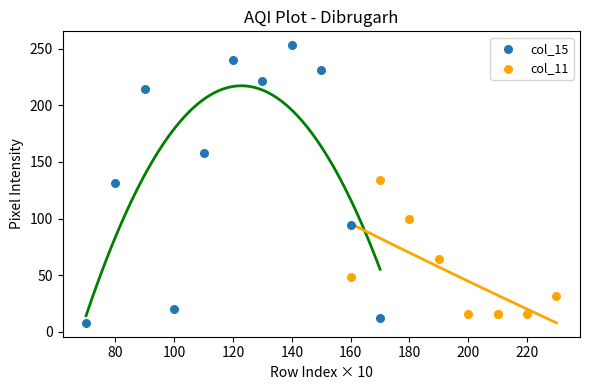

Which series has the widest spread of Y values?

col_15